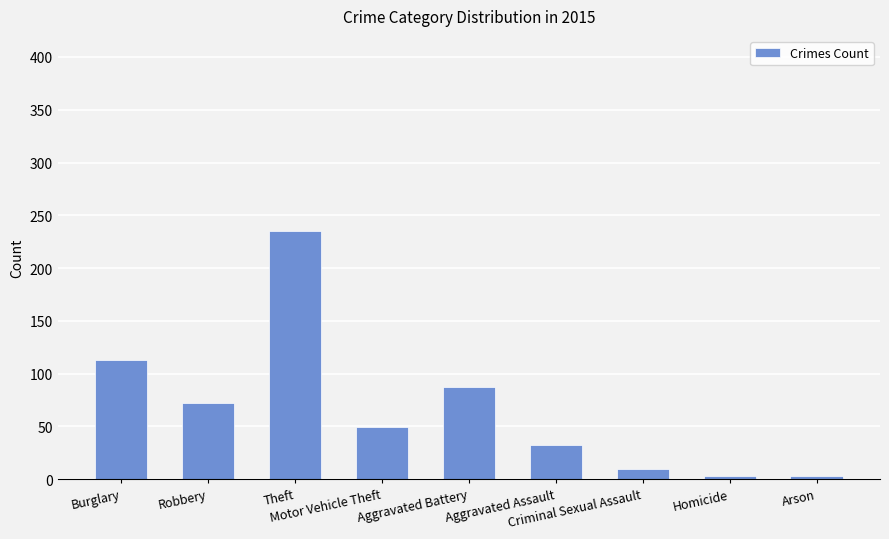

What is the sum of all values?

604